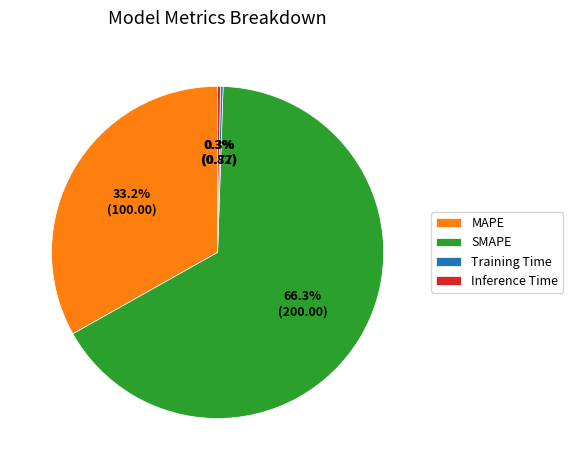

To the nearest percent, what portion does MAPE represent?

33%